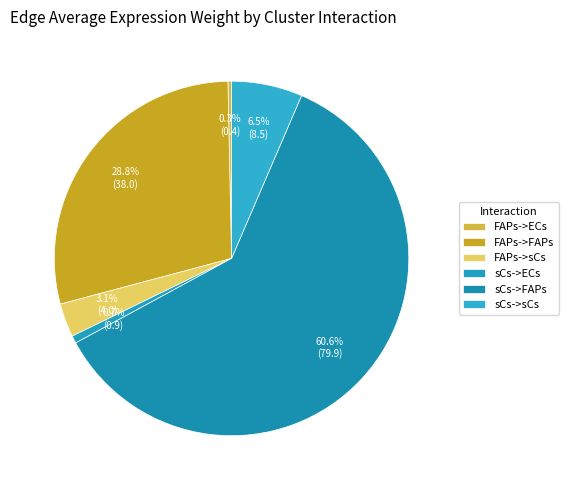

To the nearest percent, what is the combined percentage of FAPs->ECs and FAPs->FAPs?

29%